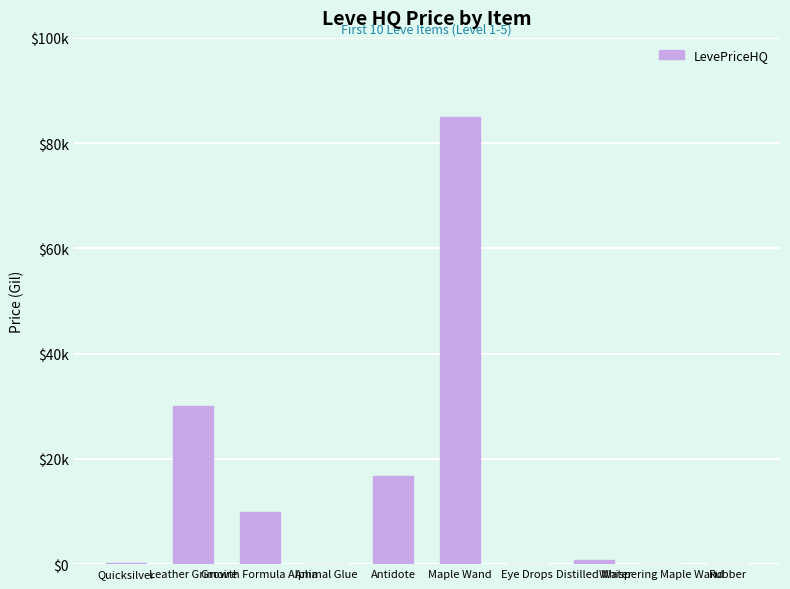

Reading left to right, transcribe all the data shown in this chart.

250.0	30000.0	9990.0	0.0	16797.8	85004.5	0.0	700.0	0.0	0.0